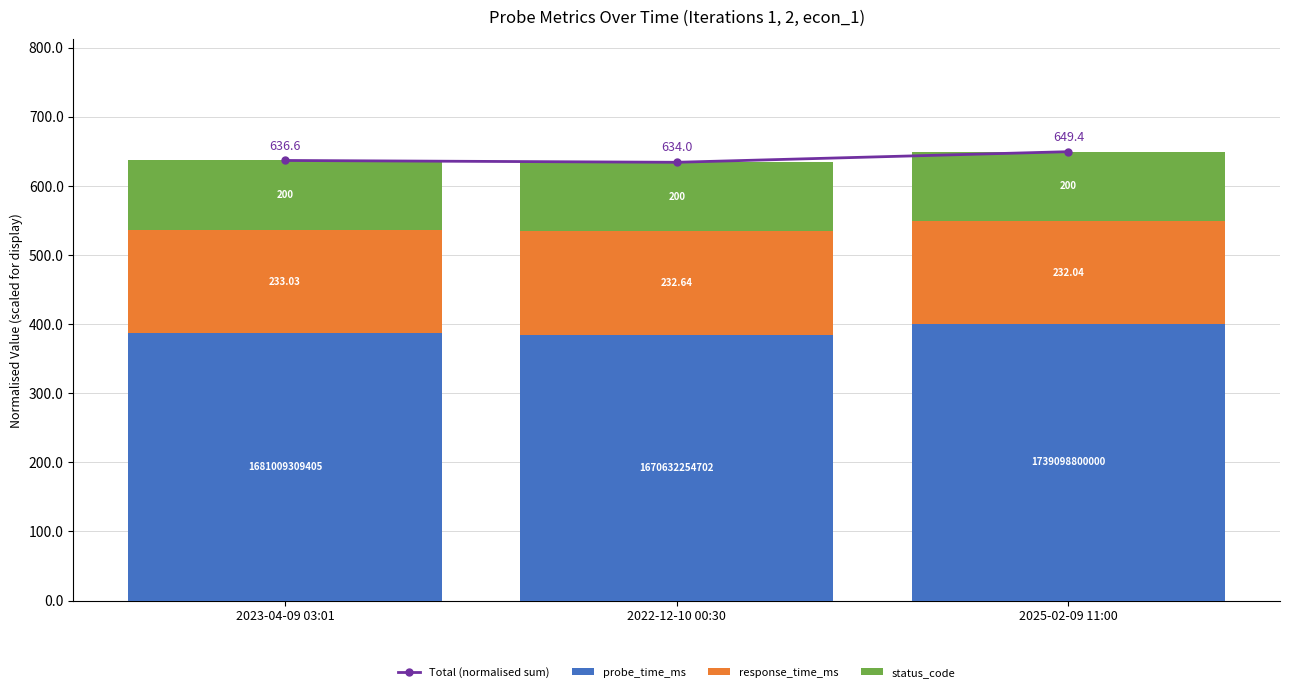

Which series has the largest total across all categories?

Total (normalised sum)